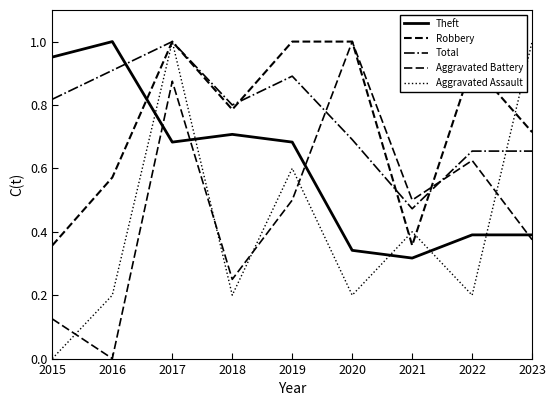

Is this an area chart (filled region under the line)?

No